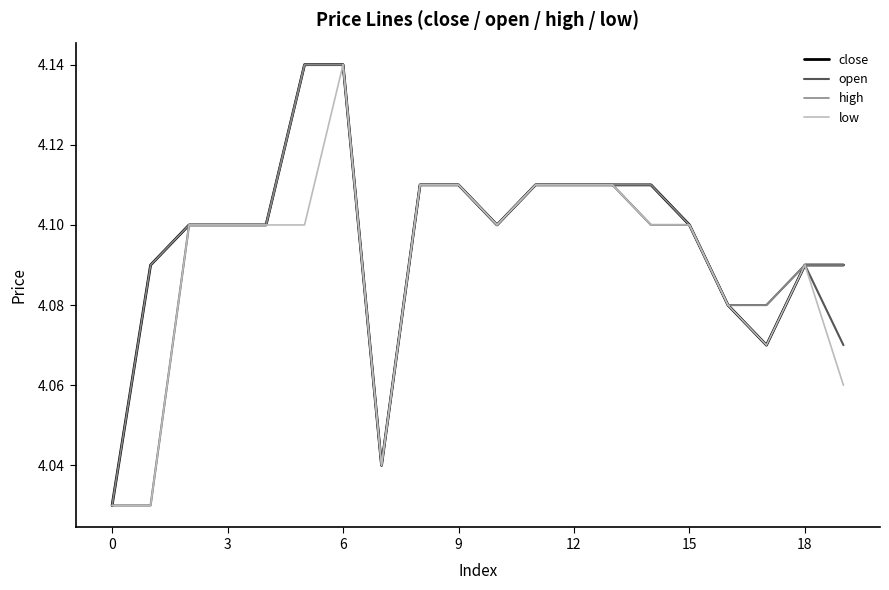

Does the chart display data point markers on the line(s)?

No